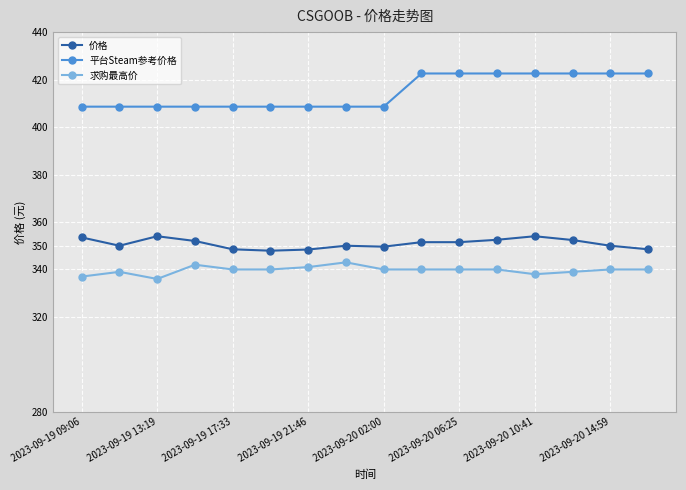

True or false: 求购最高价 and 平台Steam参考价格 intersect in this chart.

False